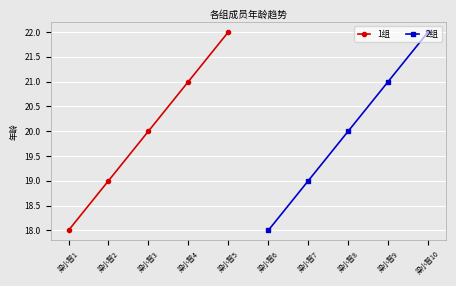

Which series has the widest spread of values?

1组